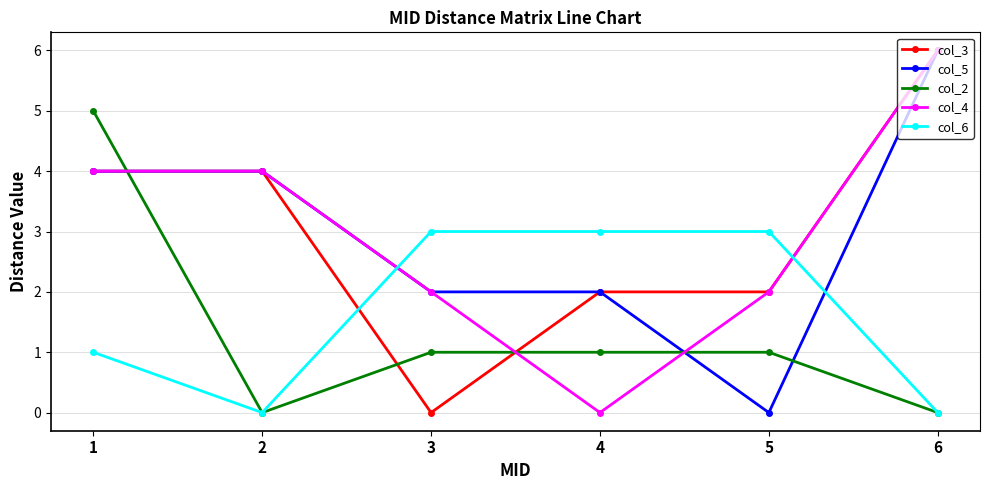

The value of col_4 at 4 is 0. True or false?

True